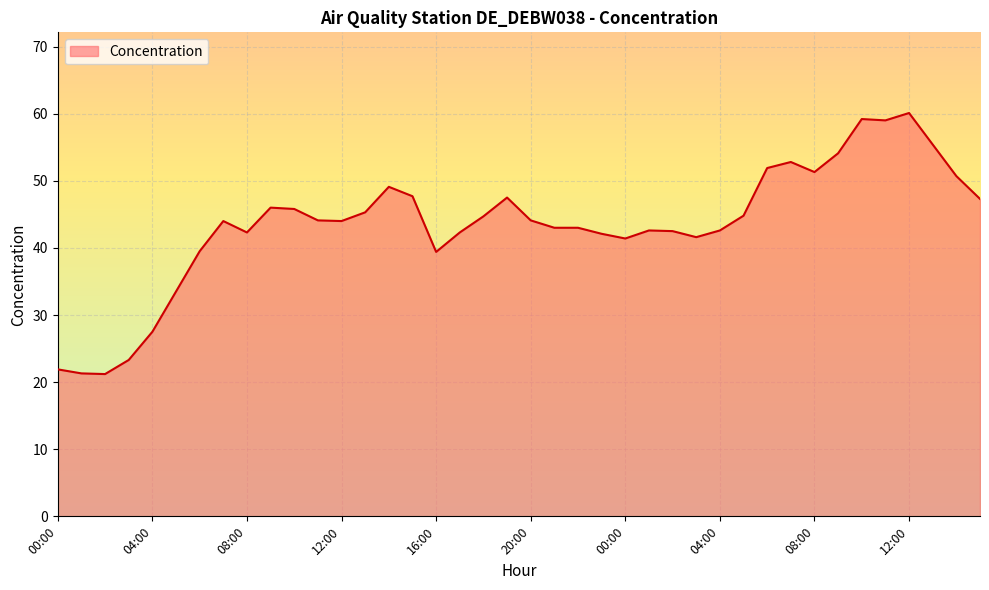

What is the smallest value displayed?

21.2